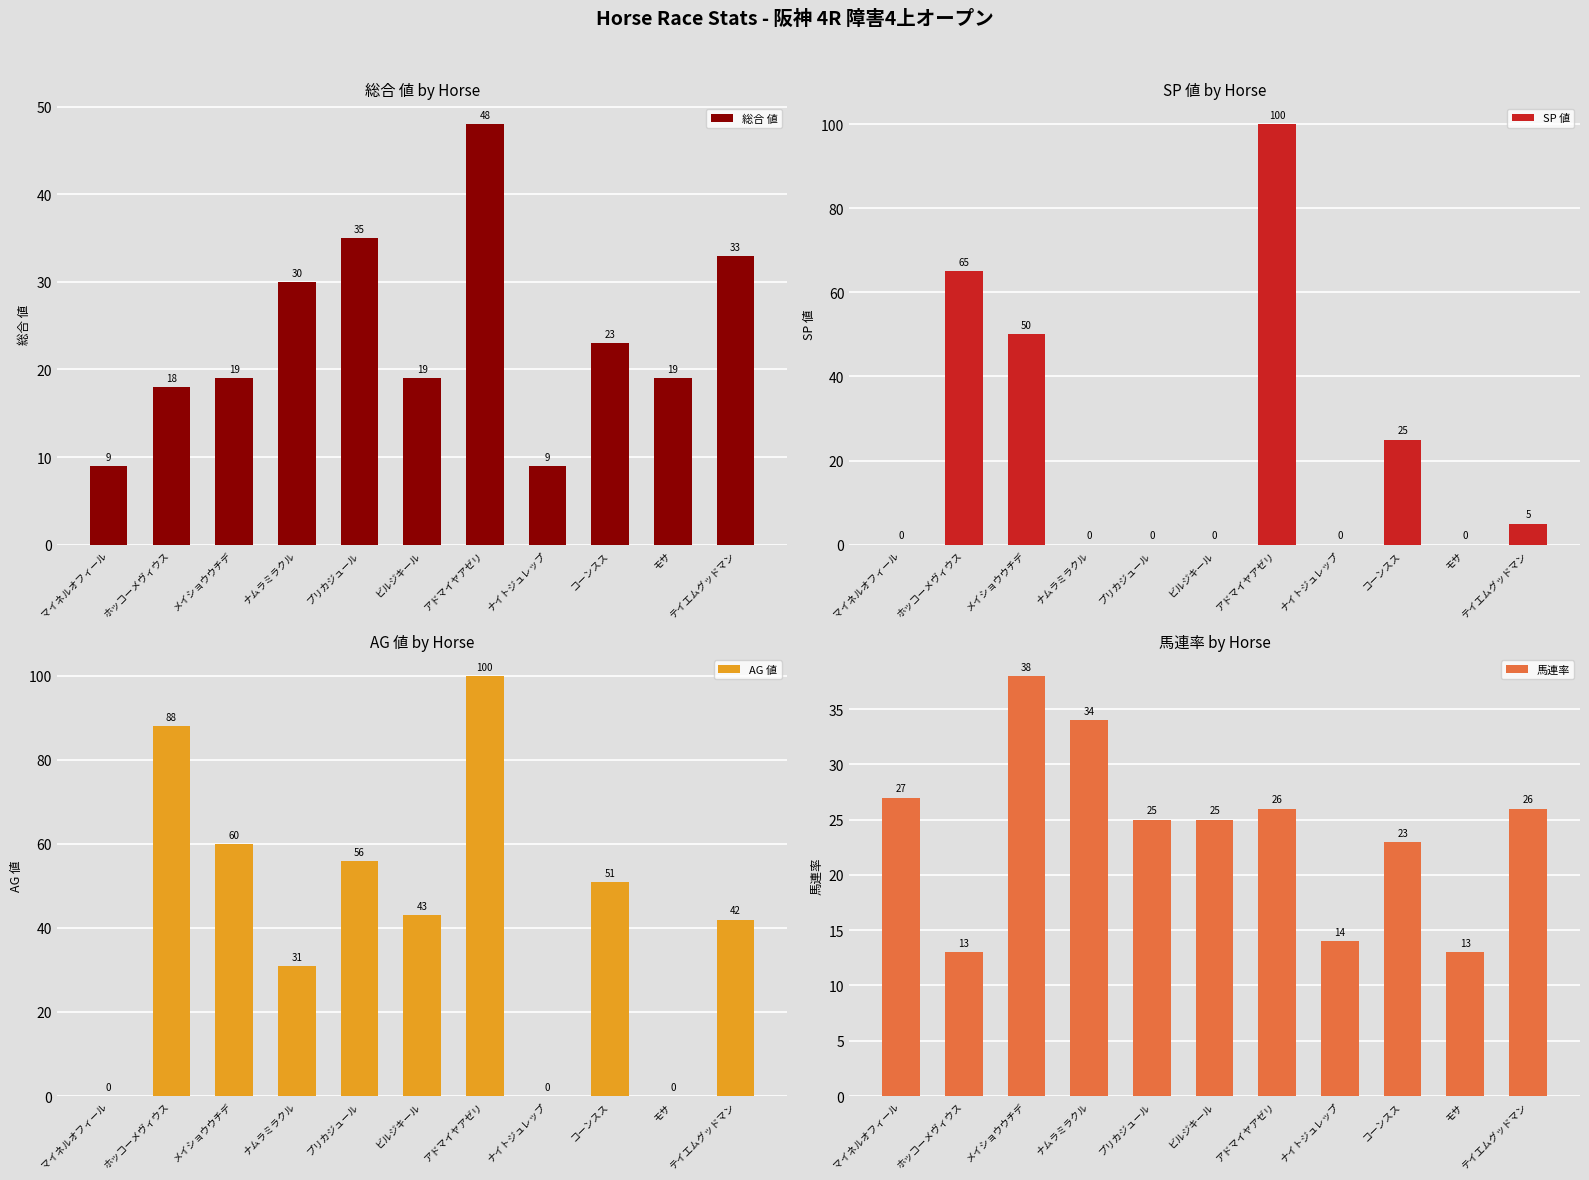

Reading right to left, list all the values displayed in this chart.

総合 値: テイエムグッドマン=33	モサ=19	コーンスス=23	ナイトジュレップ=9	アドマイヤアゼリ=48	ビルジキール=19	プリカジュール=35	ナムラミラクル=30	メイショウウチデ=19	ホッコーメヴィウス=18	マイネルオフィール=9
SP 値: テイエムグッドマン=5	モサ=0	コーンスス=25	ナイトジュレップ=0	アドマイヤアゼリ=100	ビルジキール=0	プリカジュール=0	ナムラミラクル=0	メイショウウチデ=50	ホッコーメヴィウス=65	マイネルオフィール=0
AG 値: テイエムグッドマン=42	モサ=0	コーンスス=51	ナイトジュレップ=0	アドマイヤアゼリ=100	ビルジキール=43	プリカジュール=56	ナムラミラクル=31	メイショウウチデ=60	ホッコーメヴィウス=88	マイネルオフィール=0
馬連率: テイエムグッドマン=26	モサ=13	コーンスス=23	ナイトジュレップ=14	アドマイヤアゼリ=26	ビルジキール=25	プリカジュール=25	ナムラミラクル=34	メイショウウチデ=38	ホッコーメヴィウス=13	マイネルオフィール=27